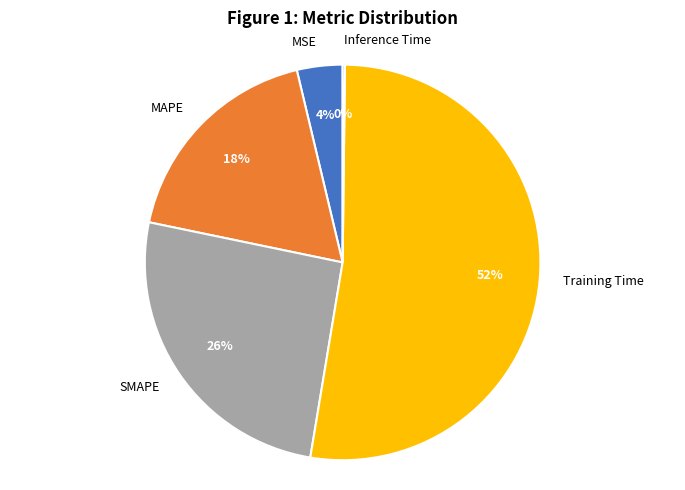

Does Training Time represent more than half of the total?

Yes